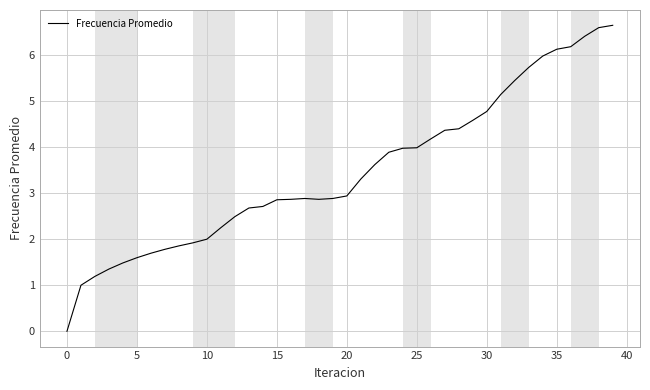

What is the difference between the maximum and minimum values?

6.6